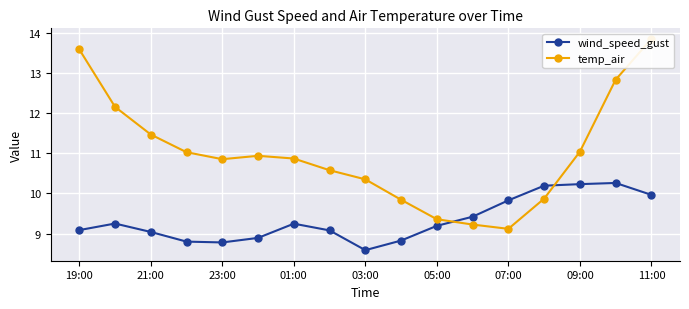

The value of wind_speed_gust at 01:00 is 15.7. True or false?

False